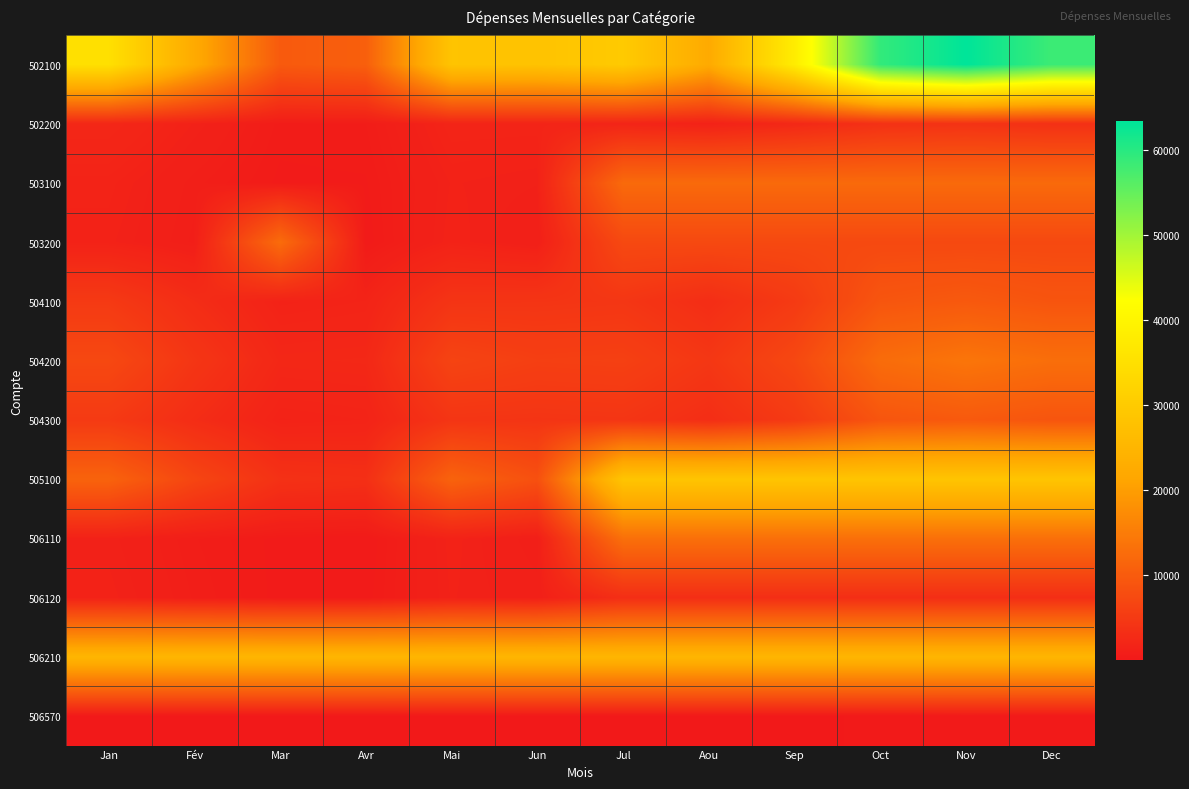

Which category has the highest value across all series?

Nov